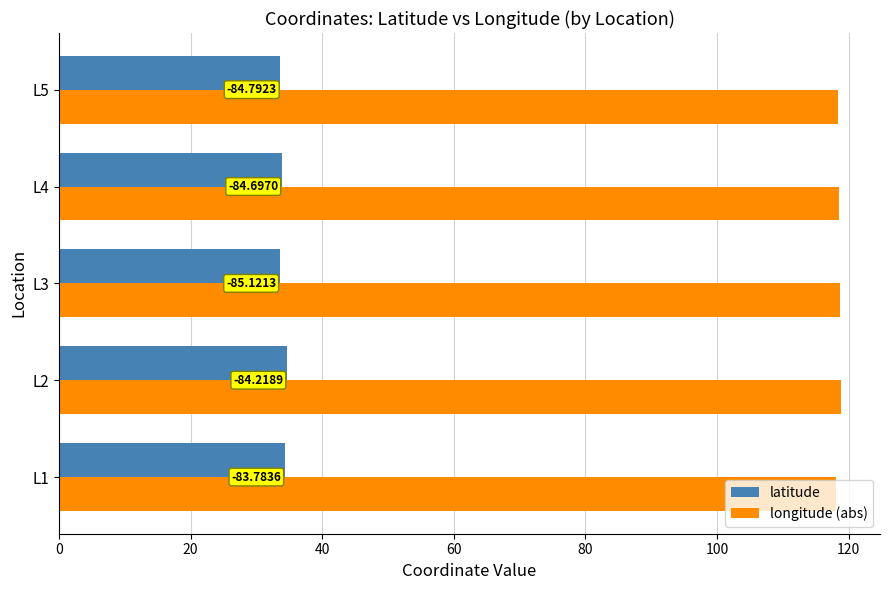

What is the difference between the second highest and second lowest values in the latitude series?

0.7